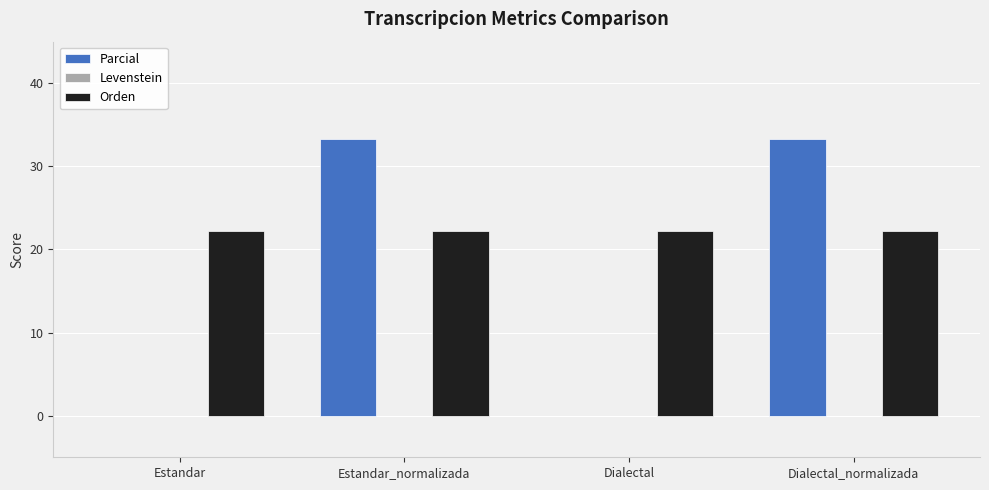

True or false: Orden has a value of 31.0 at Estandar_normalizada.

False